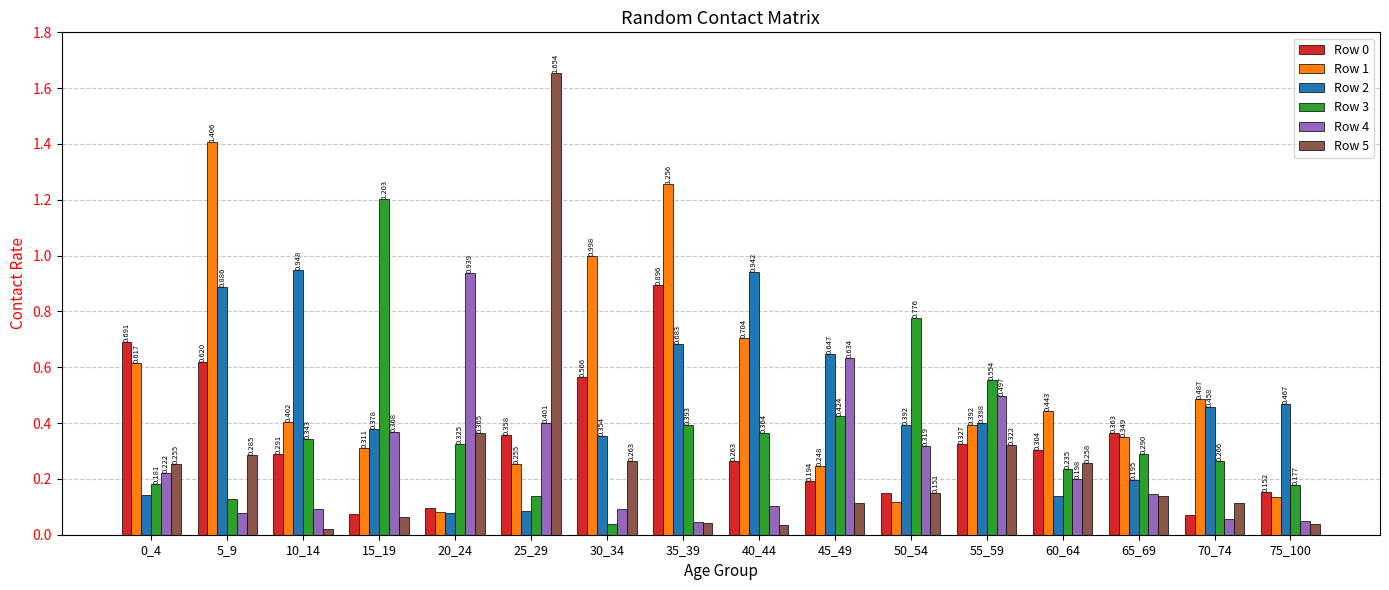

Is the value of Row 4 at 55_59 greater than the value of Row 1 at 60_64?

Yes